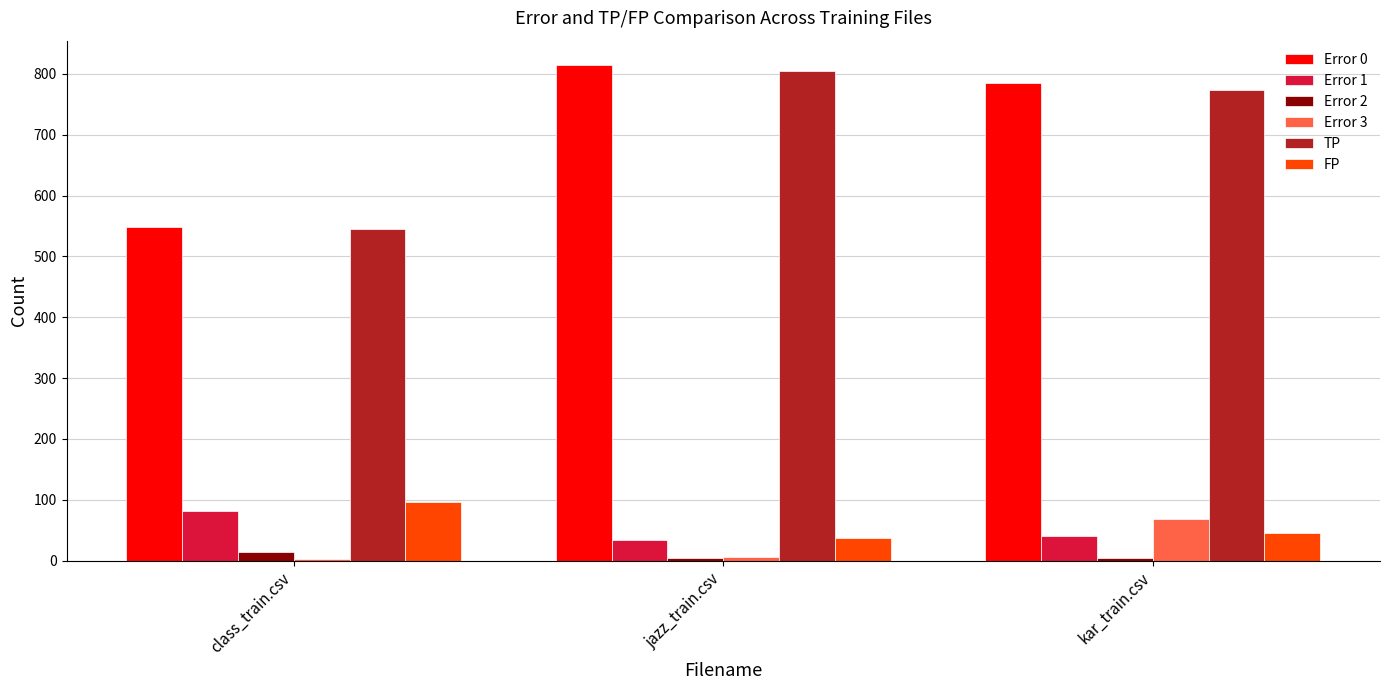

Count the Error 0 values in the range 548 to 814.

3